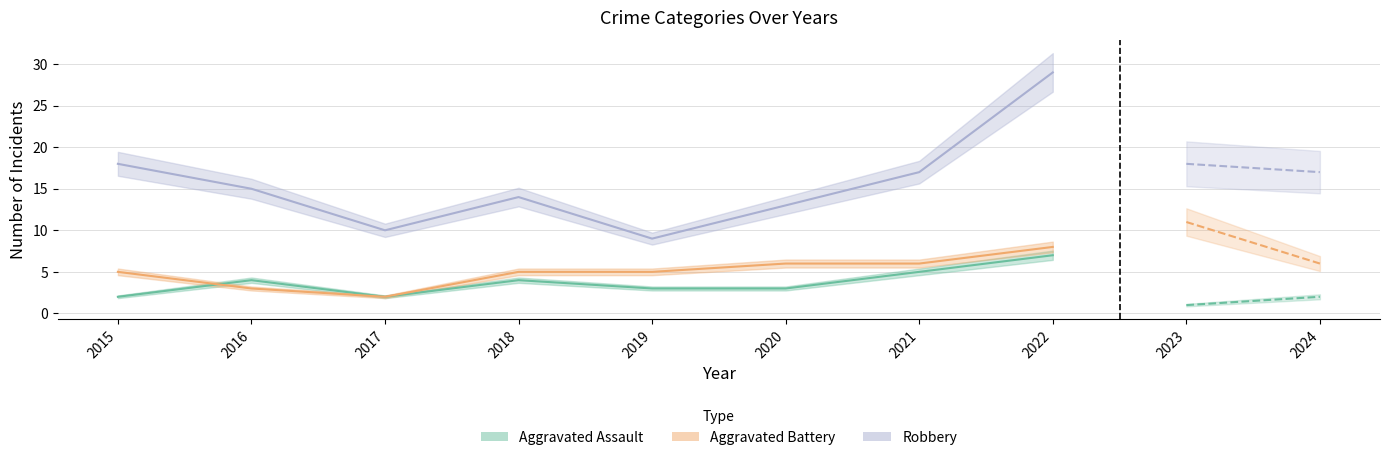

What is the approximate value of Robbery at 2020?

13